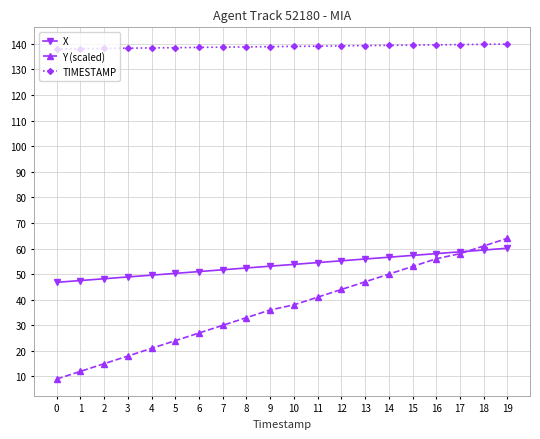

Rank the series by their average value, from lowest to highest.

Y (scaled), X, TIMESTAMP